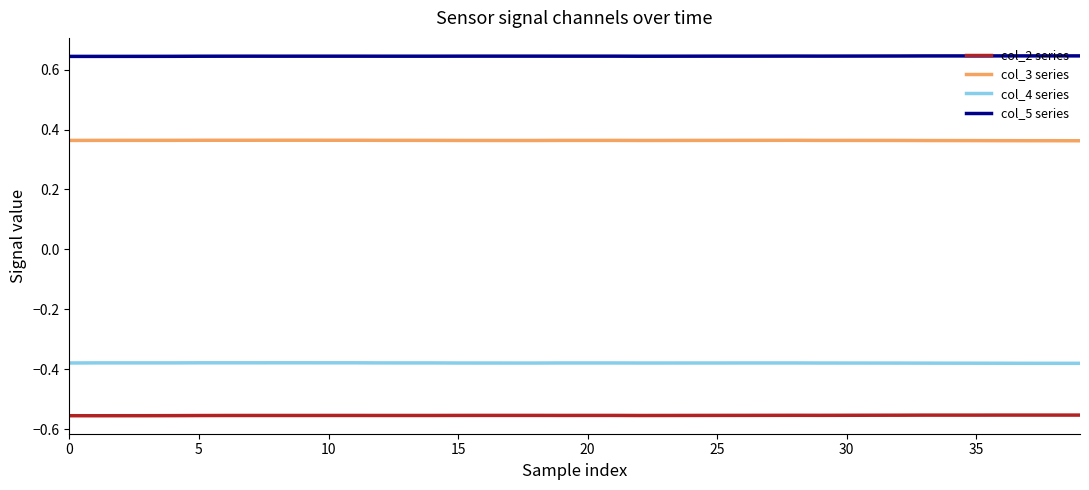

Rank the series by their maximum value, from highest to lowest.

col_5 series, col_3 series, col_4 series, col_2 series